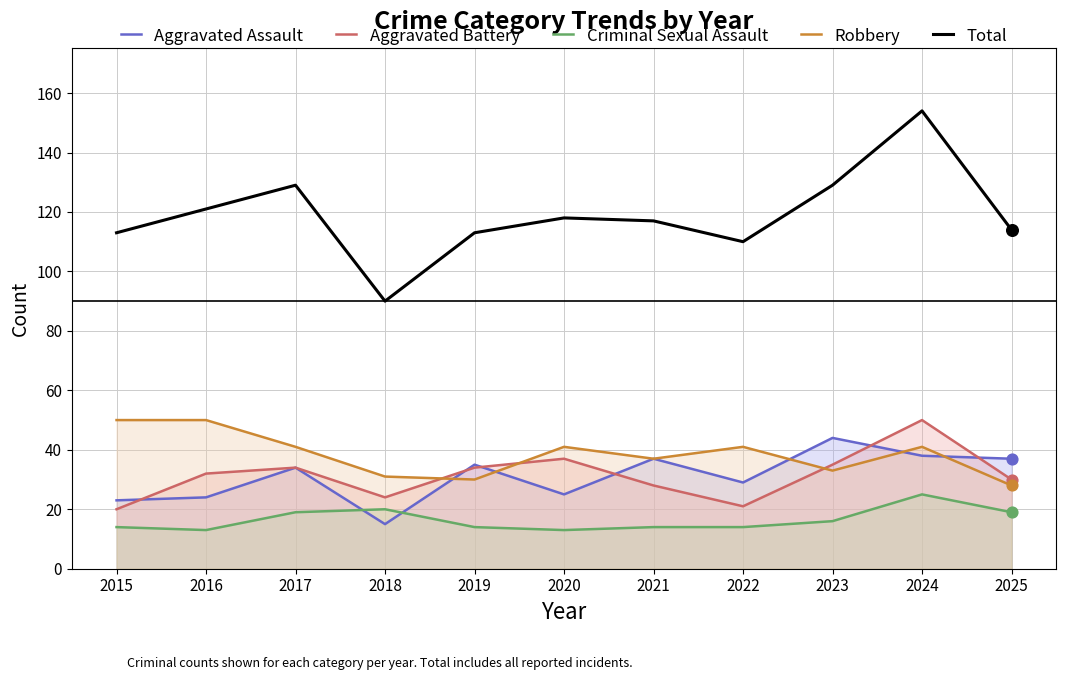

At how many categories does at least one series exceed 90?

10